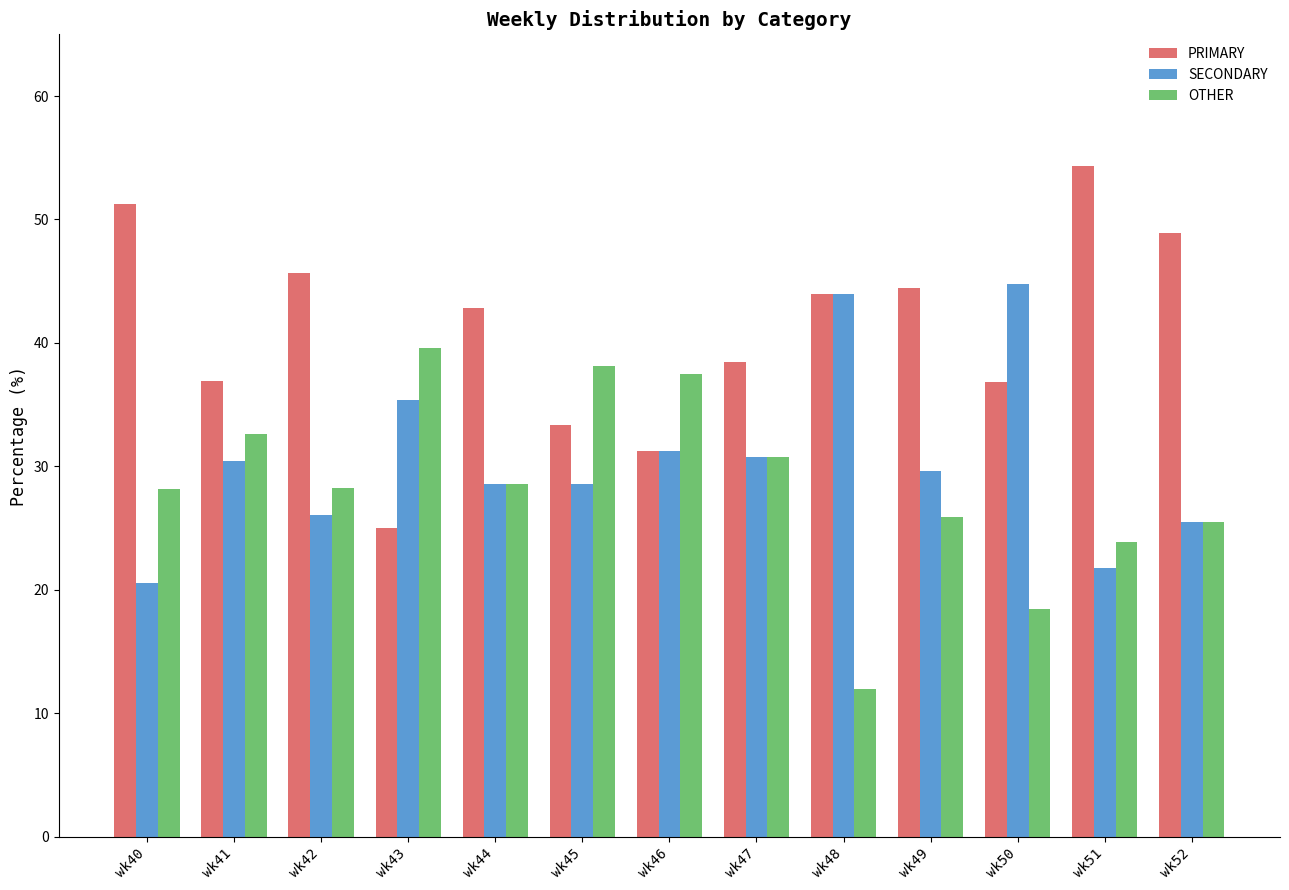

What is the spread (max minus min) of values at wk45?

9.5